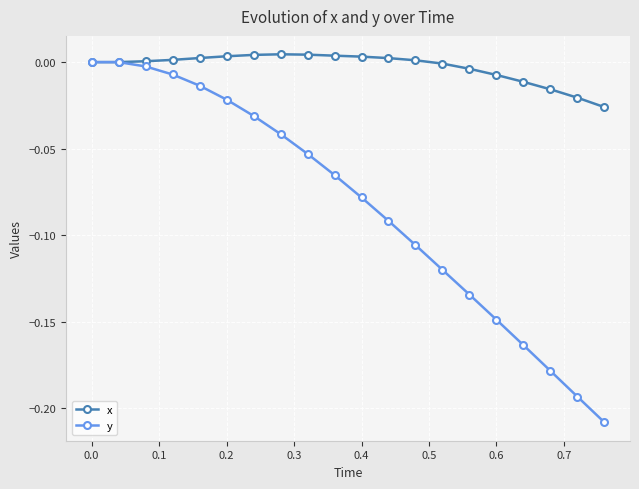

Which series has the largest range (max minus min)?

y